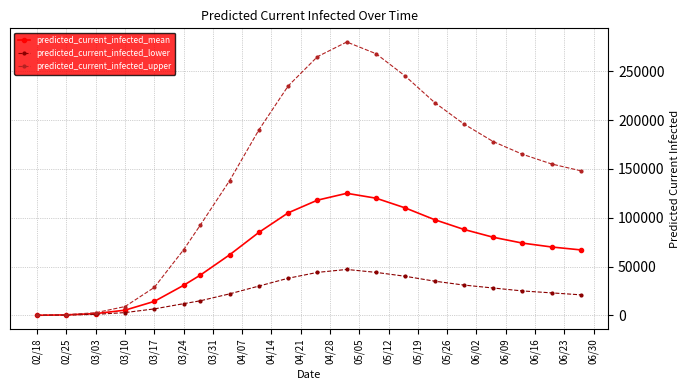

Which series has the largest total across all categories?

predicted_current_infected_upper